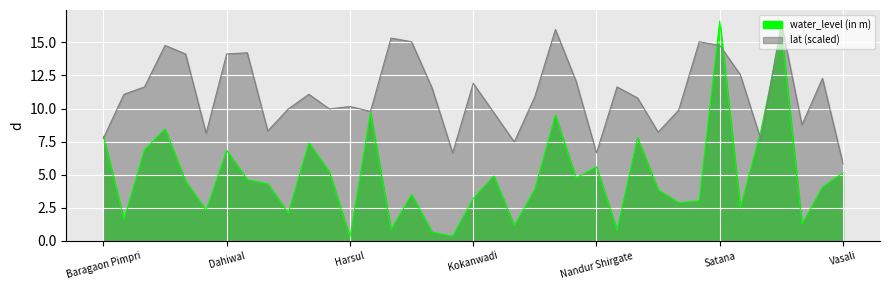

Reading left to right, list all the values displayed in this chart.

water_level (in m): Baragaon Pimpri=7.9	Chachadgaon=1.6	Chandwad=6.9	Chikhalohol=8.4	Dabhadi=4.5	Dahalewadi=2.3	Dahiwal=6.8	Dalwat=4.6	Deolali=4.3	Dhondegaon=2.1	Dindori=7.4	Gangawadi=5.2	Harsul=0.2	Jalgaon=9.7	Jhodga=0.8	Karanjagavan=3.5	Karanjali=0.7	Khambale=0.3	Kokanwadi=3.2	Mhasrul=4.9	Mukhane=1.1	Nalegaon=3.9	Nampur=9.5	Nandgaon=4.8	Nandur Shirgate=5.6	Peth=0.8	Pimpalgaon Baswant=7.8	Raigarh Nagar=3.9	Raslapur=2.9	Ravalgaon=3.0	Satana=16.6	Savargaon=2.5	Sinnar=8.3	Toharabad=15.9	Trimbakeswar=1.2	Vani=4.1	Vasali=5.2
lat: Baragaon Pimpri=7.8	Chachadgaon=11.1	Chandwad=11.6	Chikhalohol=14.8	Dabhadi=14.1	Dahalewadi=8.1	Dahiwal=14.1	Dalwat=14.2	Deolali=8.3	Dhondegaon=10.0	Dindori=11.1	Gangawadi=10.0	Harsul=10.2	Jalgaon=9.8	Jhodga=15.3	Karanjagavan=15.1	Karanjali=11.5	Khambale=6.6	Kokanwadi=11.9	Mhasrul=9.7	Mukhane=7.5	Nalegaon=10.9	Nampur=16.0	Nandgaon=12.1	Nandur Shirgate=6.6	Peth=11.6	Pimpalgaon Baswant=10.8	Raigarh Nagar=8.2	Raslapur=9.9	Ravalgaon=15.1	Satana=14.8	Savargaon=12.6	Sinnar=7.7	Toharabad=16.4	Trimbakeswar=8.8	Vani=12.3	Vasali=5.8